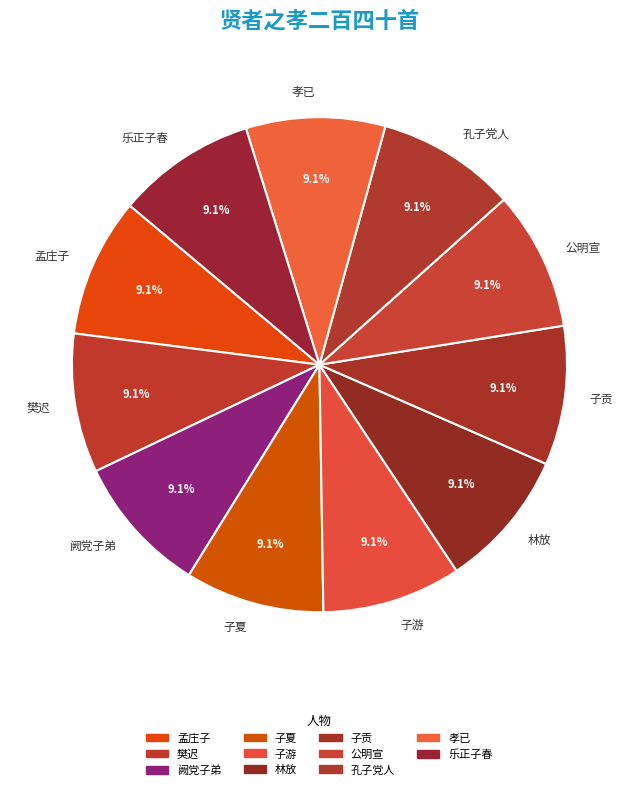

Do 公明宣 and 孔子党人 together represent more than half of the pie?

No